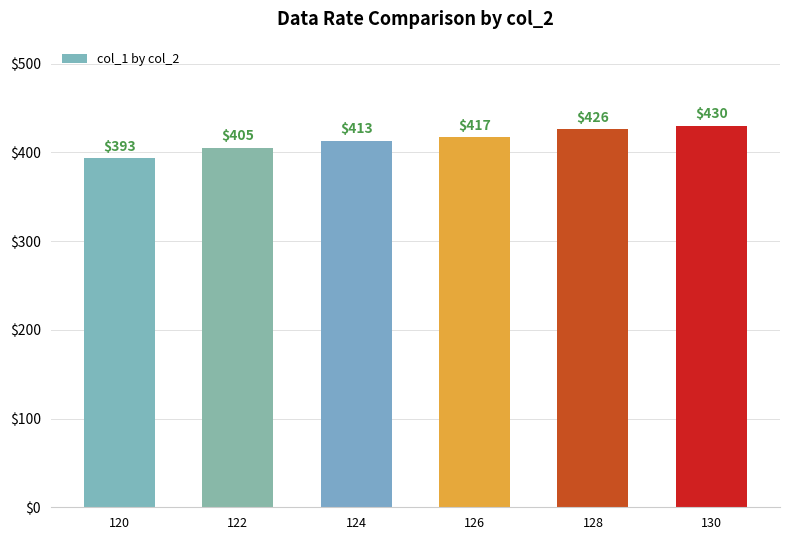

The value at 130 is 282. True or false?

False